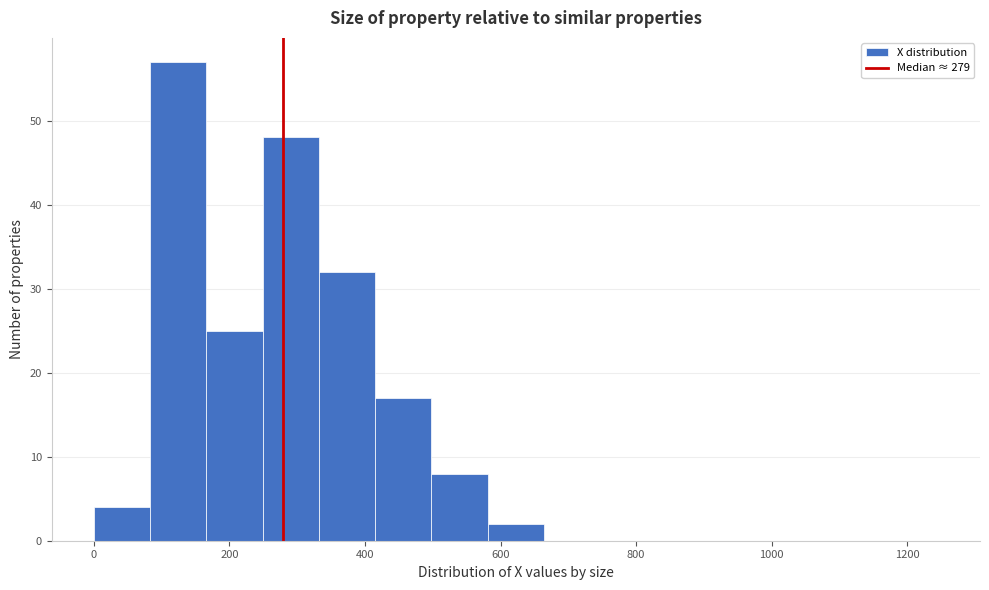

What is the height of the bar covering 580 to 660 on the x-axis? Neither the bar edges nor the heights are printed on the chart, so give them approximately, as read against the axes.

2